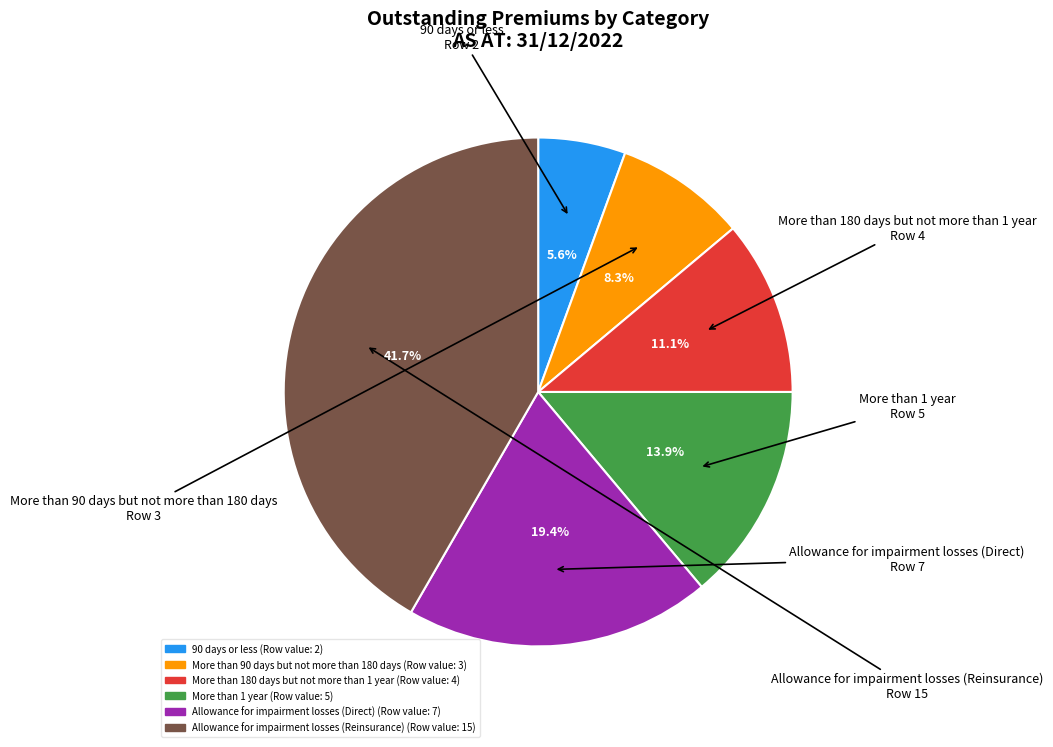

To the nearest percent, what is the difference between the largest and smallest slice percentages?

36%